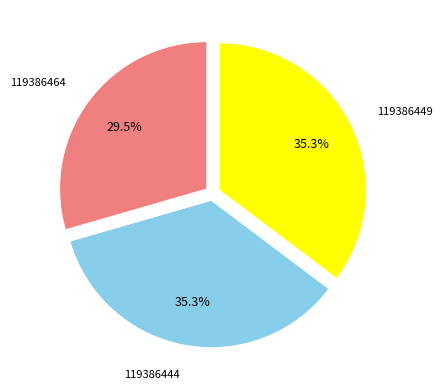

The 119386464 slice represents 43% of the pie. True or false?

False